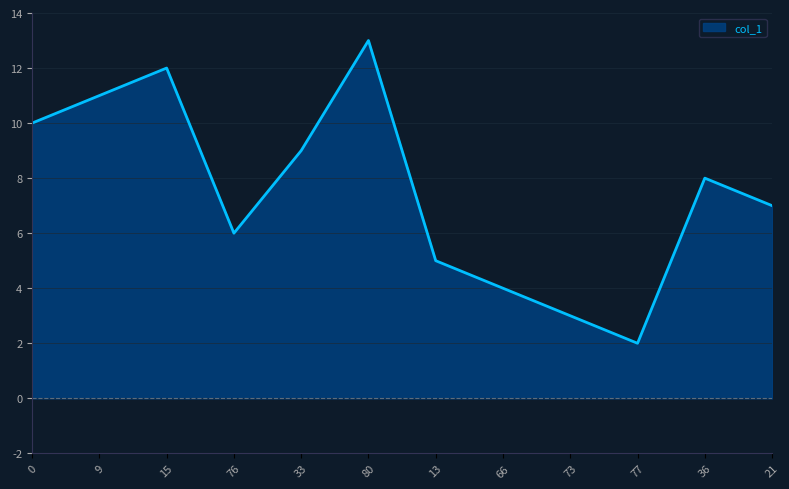

Which category has the highest value across all series?

80